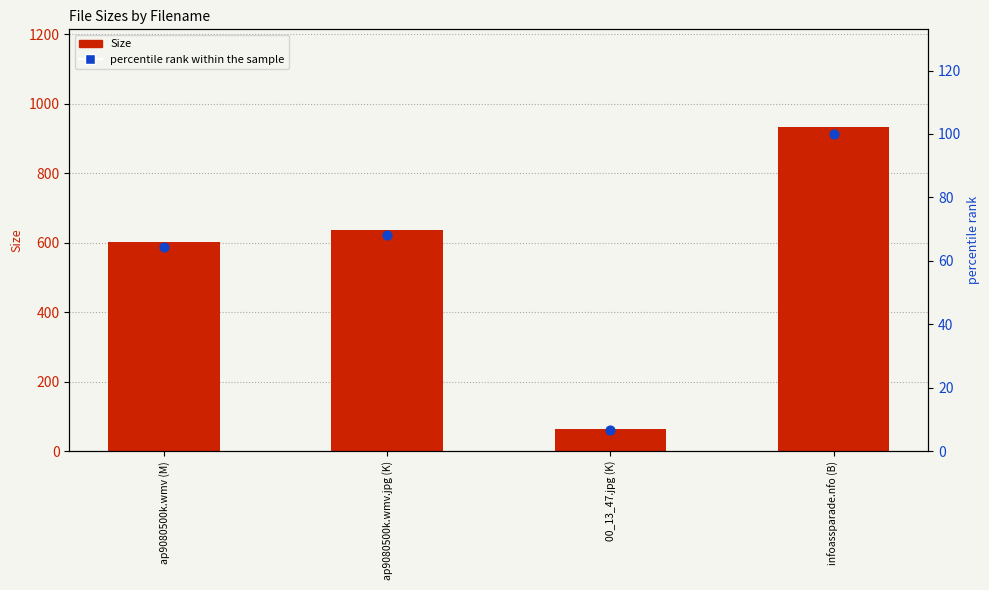

Is the value of Size at ap9080500k.wmv.jpg (K) greater than the value of percentile rank within the sample at ap9080500k.wmv (M)?

Yes